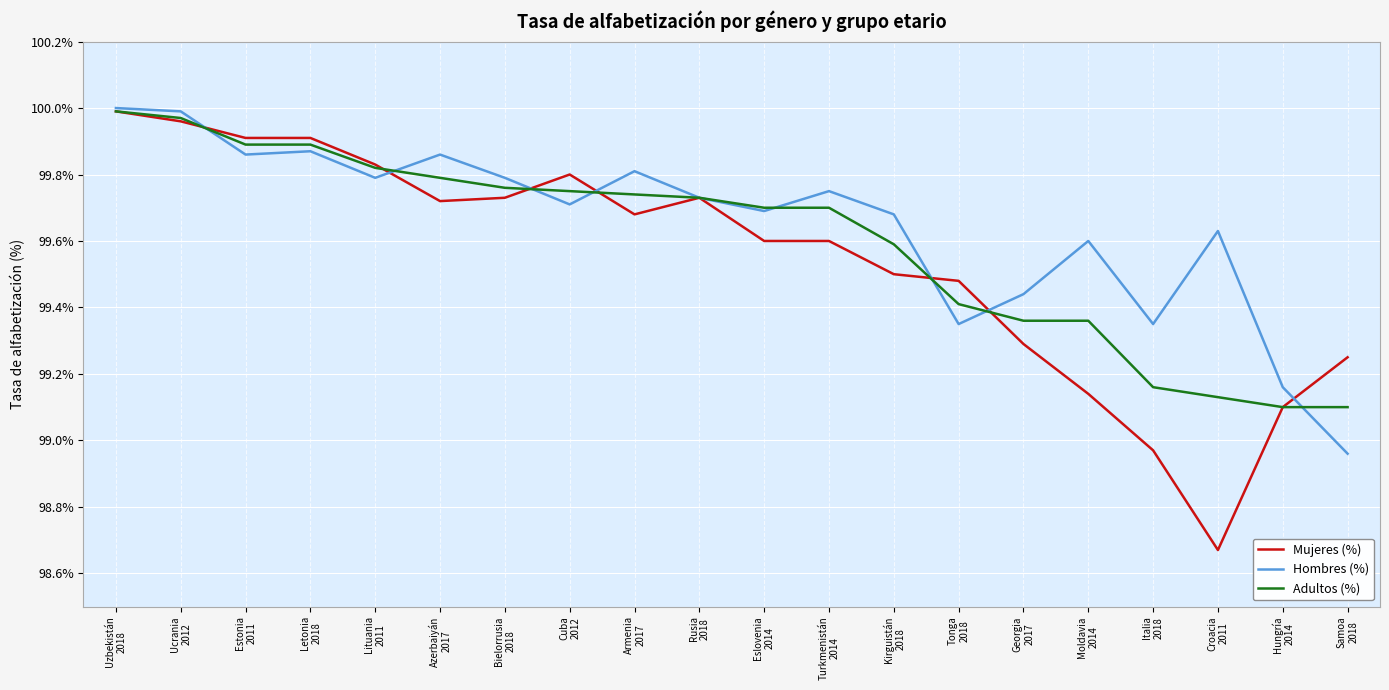

Which series has the largest range (max minus min)?

Mujeres (%)